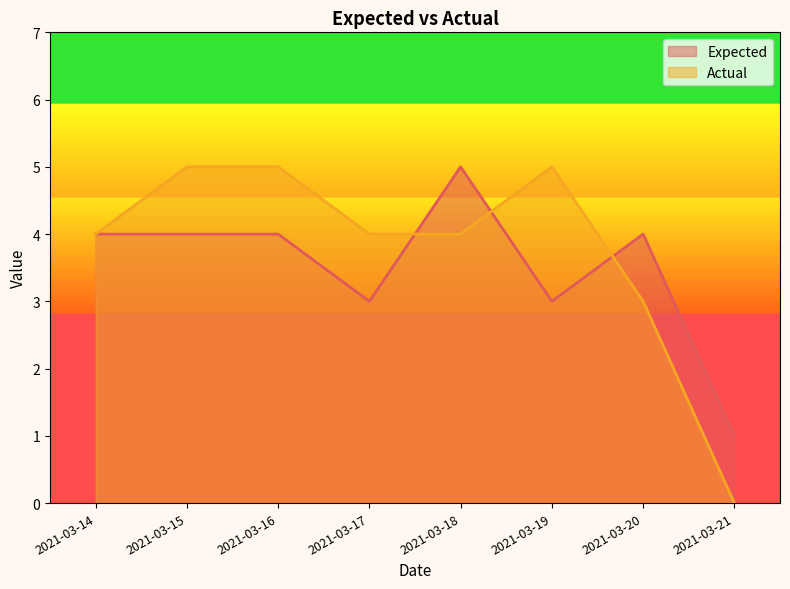

Reading right to left, what are all the values shown in this chart?

Expected: 2021-03-21=1	2021-03-20=4	2021-03-19=3	2021-03-18=5	2021-03-17=3	2021-03-16=4	2021-03-15=4	2021-03-14=4
Actual: 2021-03-21=0	2021-03-20=3	2021-03-19=5	2021-03-18=4	2021-03-17=4	2021-03-16=5	2021-03-15=5	2021-03-14=4